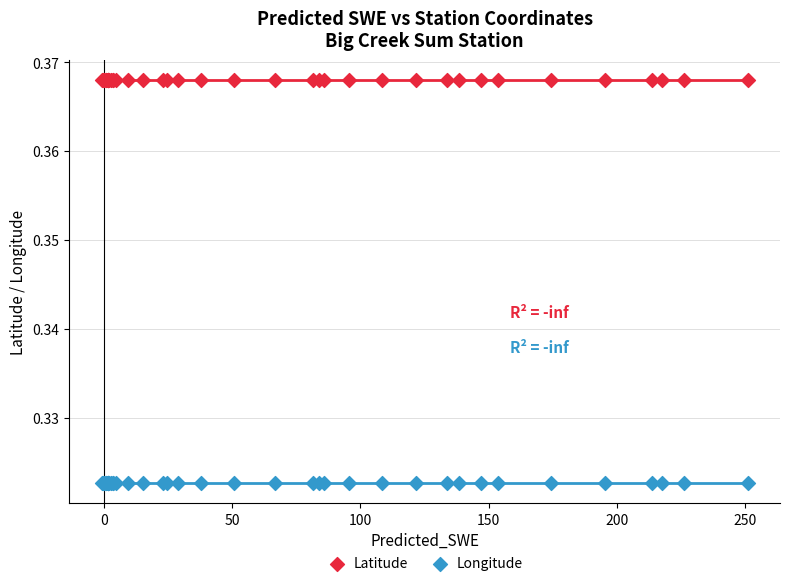

What are all the series names shown in the legend?

Latitude, Longitude